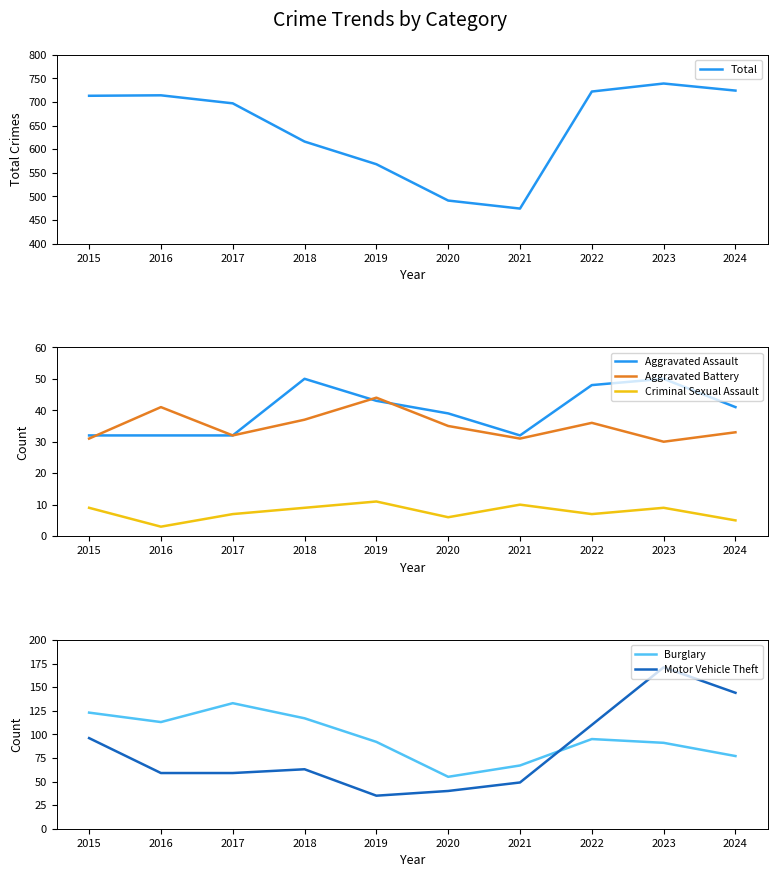

Read the Motor Vehicle Theft value at 2021.

49